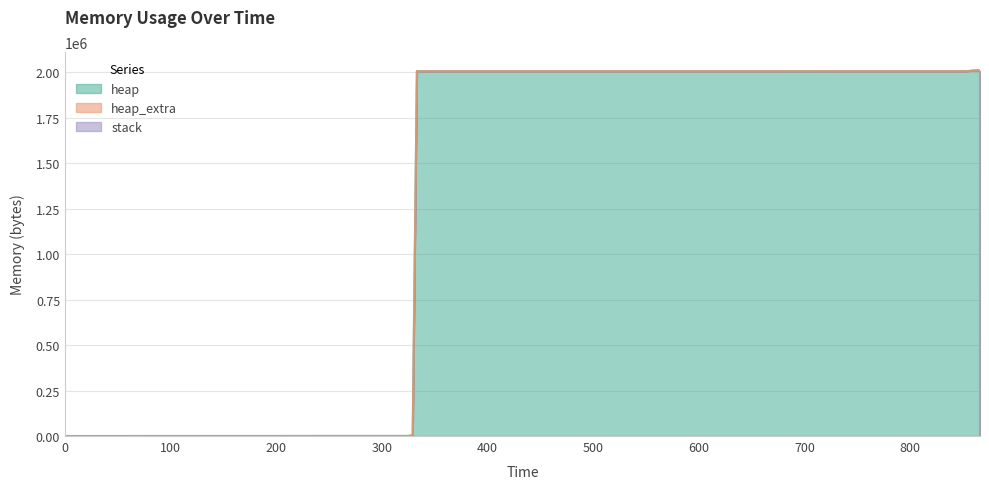

Which series has the largest range (max minus min)?

heap